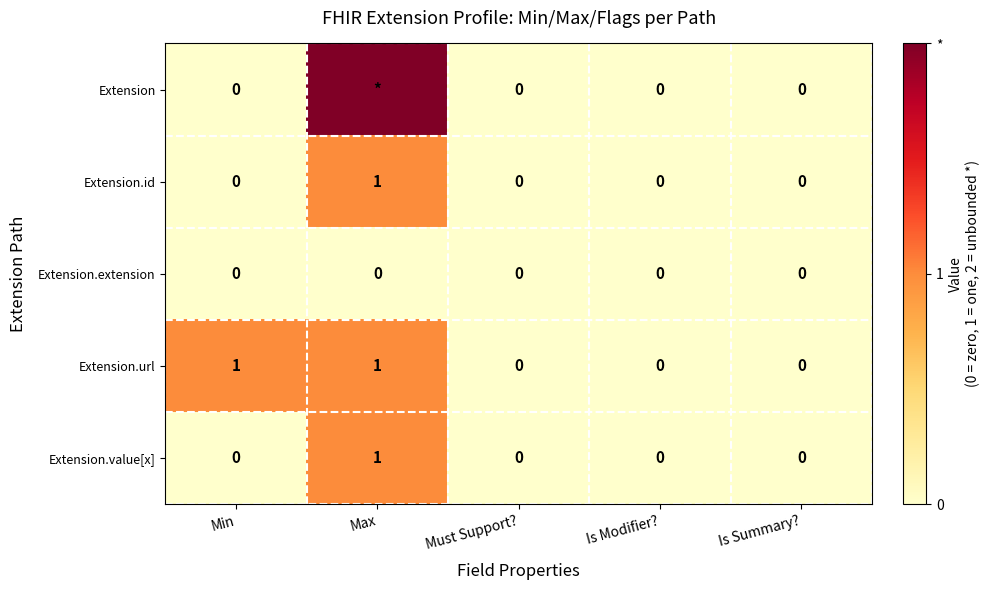

The value of Extension.url at Min is 0. True or false?

False